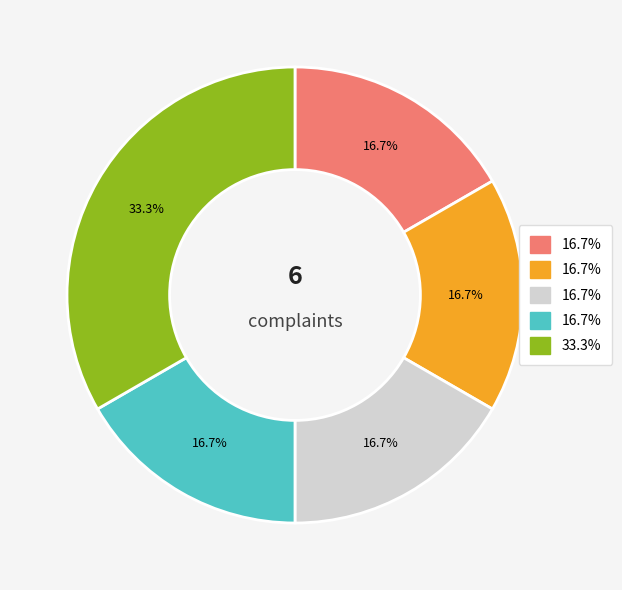

Is there a majority slice in this chart?

No